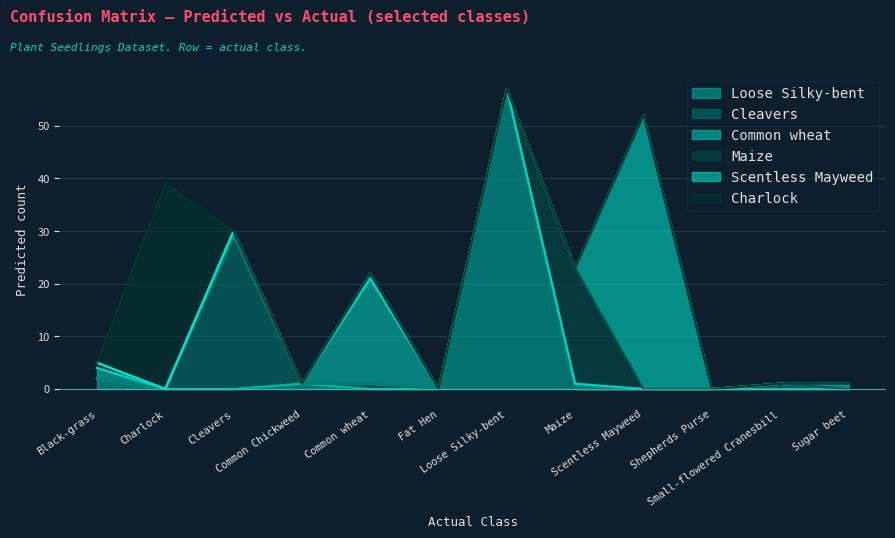

The Loose Silky-bent series shows 57 at Loose Silky-bent. True or false?

True